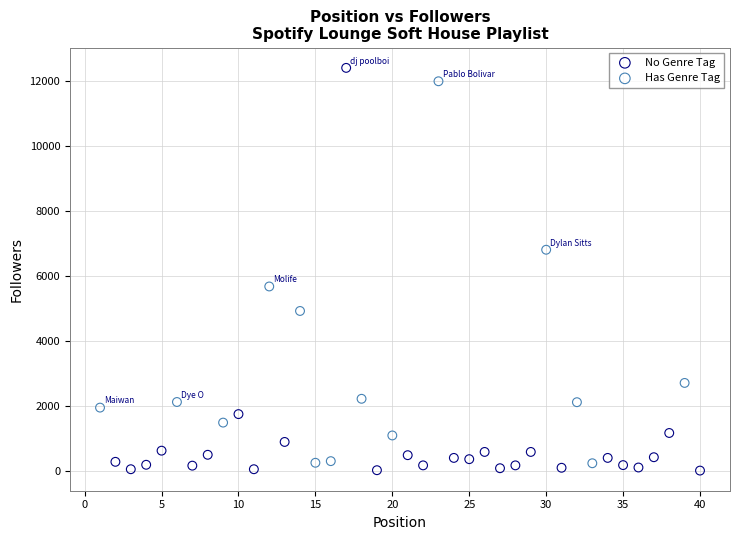

Which series contains the highest Y value?

No Genre Tag